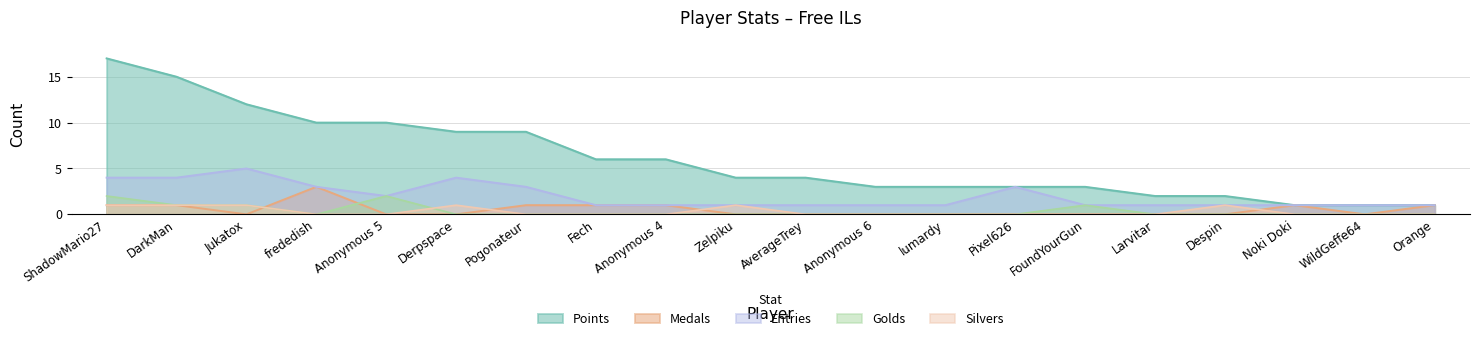

Which series changed the most between Jukatox and Pogonateur?

Points